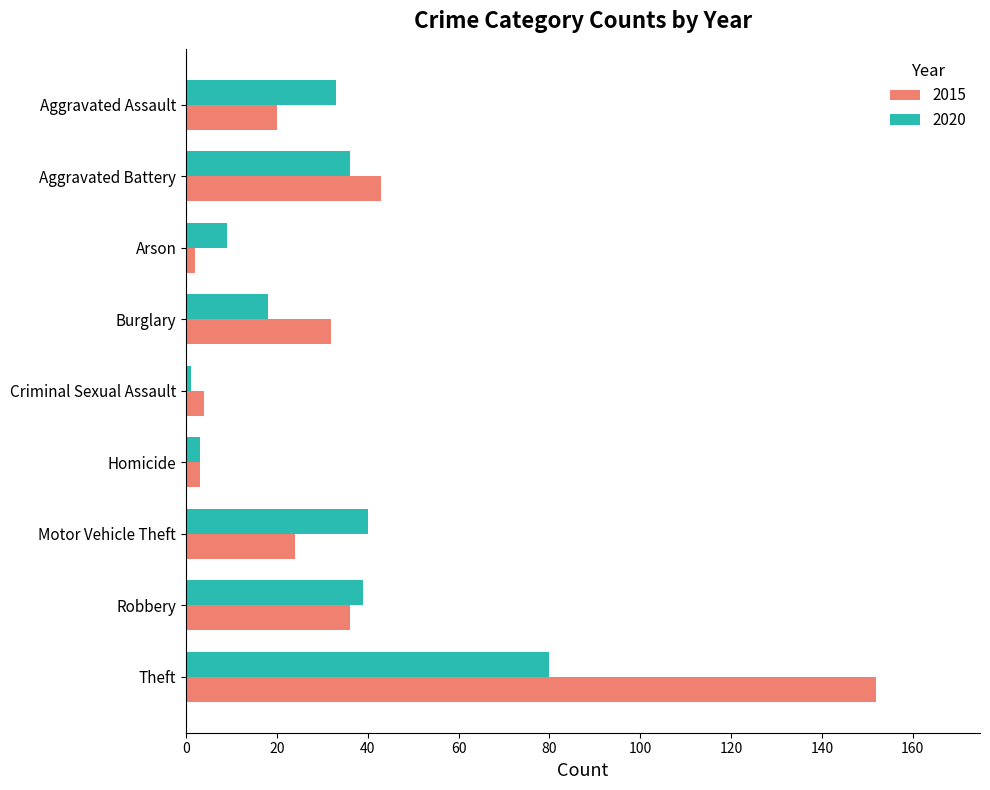

Rank the series by their maximum value, from highest to lowest.

2015, 2020